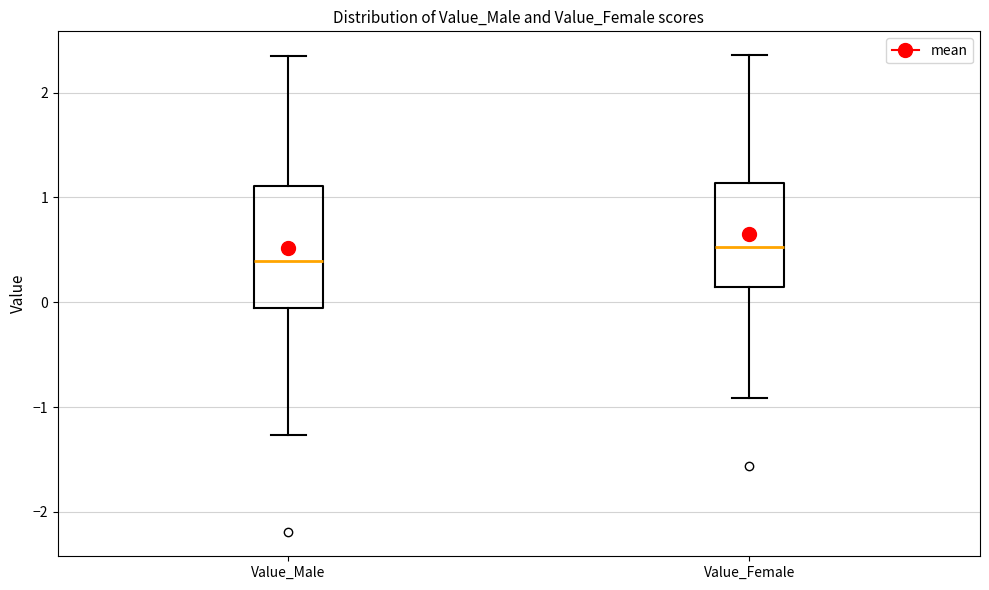

Which box is the tallest, from its lower edge to its upper edge?

Value_Male